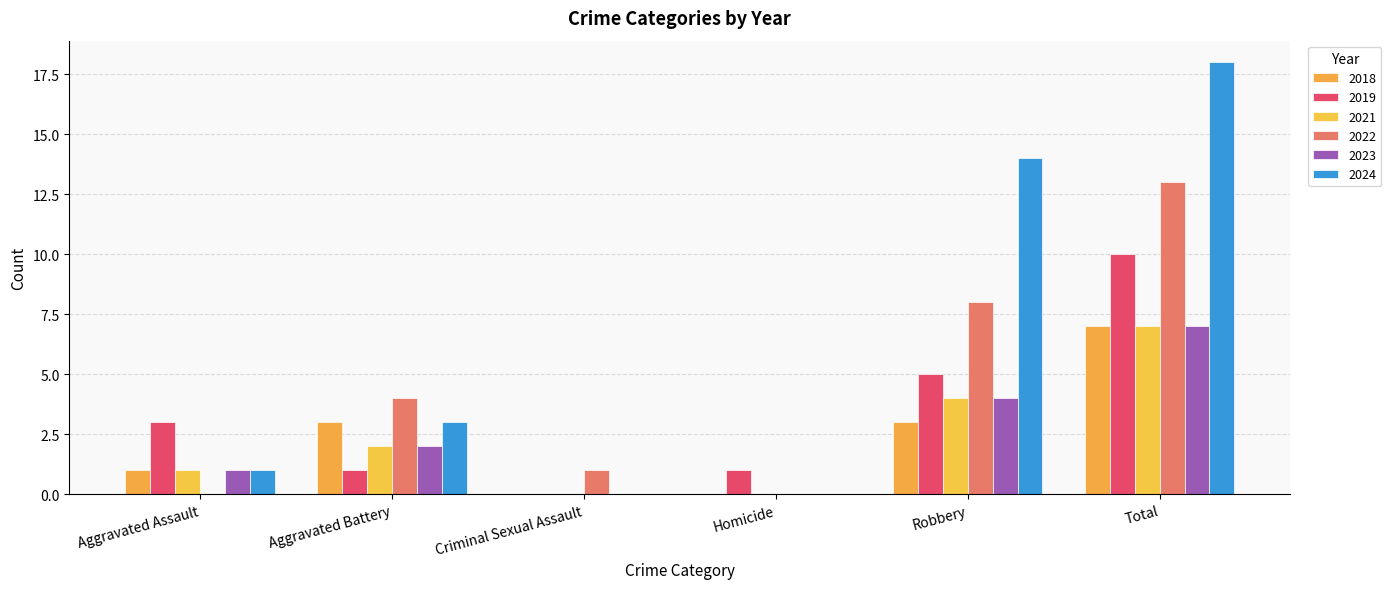

At how many categories does at least one series exceed 3?

3